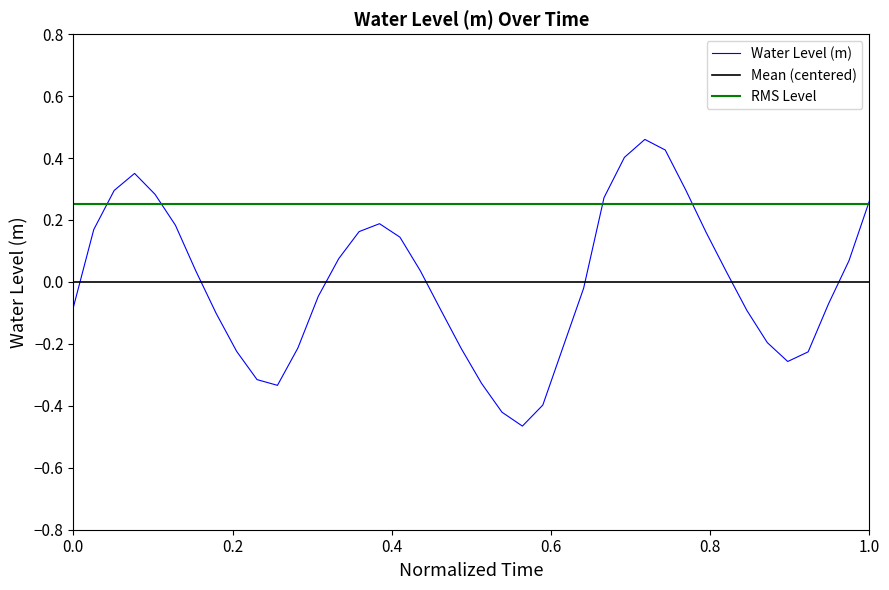

What is the greatest value displayed?

0.5